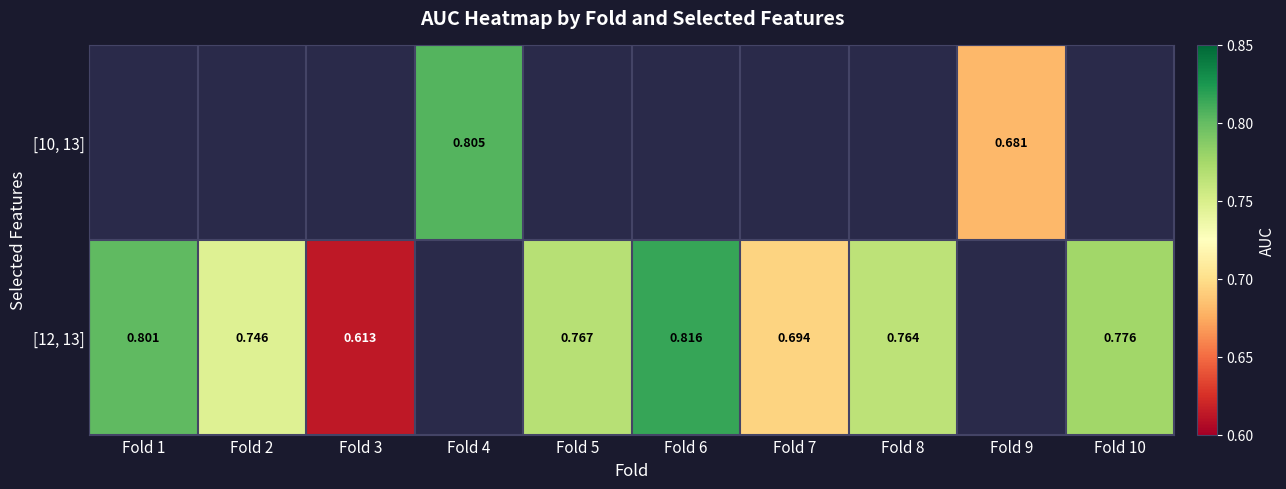

How many values in [12, 13] are above zero?

8